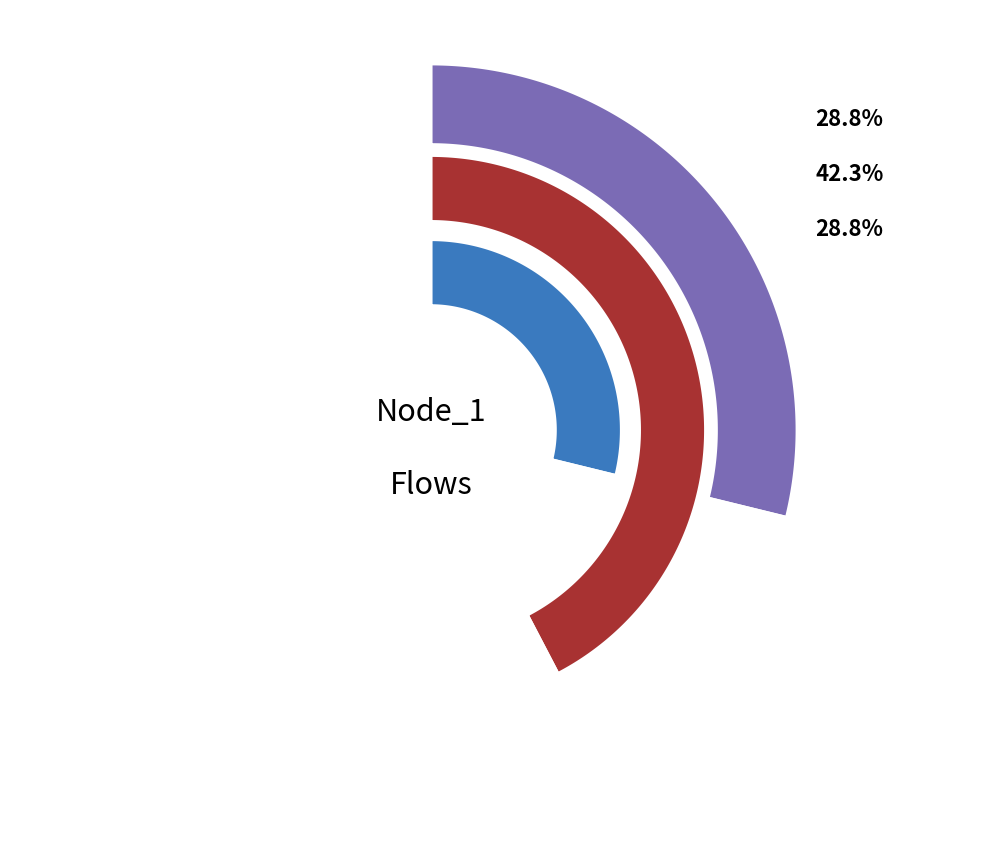

To the nearest percent, what is the combined percentage of Pareto solution 2 and Historical flow?

58%